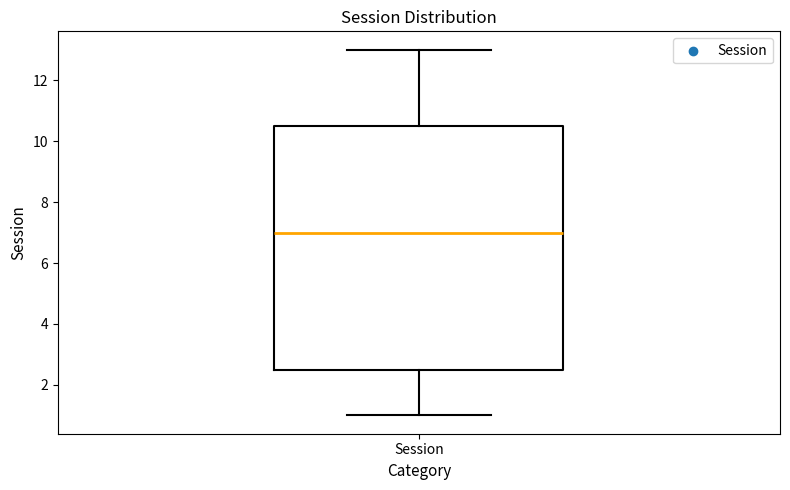

Read this box plot against the y-axis: the position of the median line, the range covered by the box, and the ends of both whiskers. The values are not printed on the chart, so give them approximately, as read against the axis.

median 7.0, box 2.6 to 10.6, whiskers 1.0 to 13.0